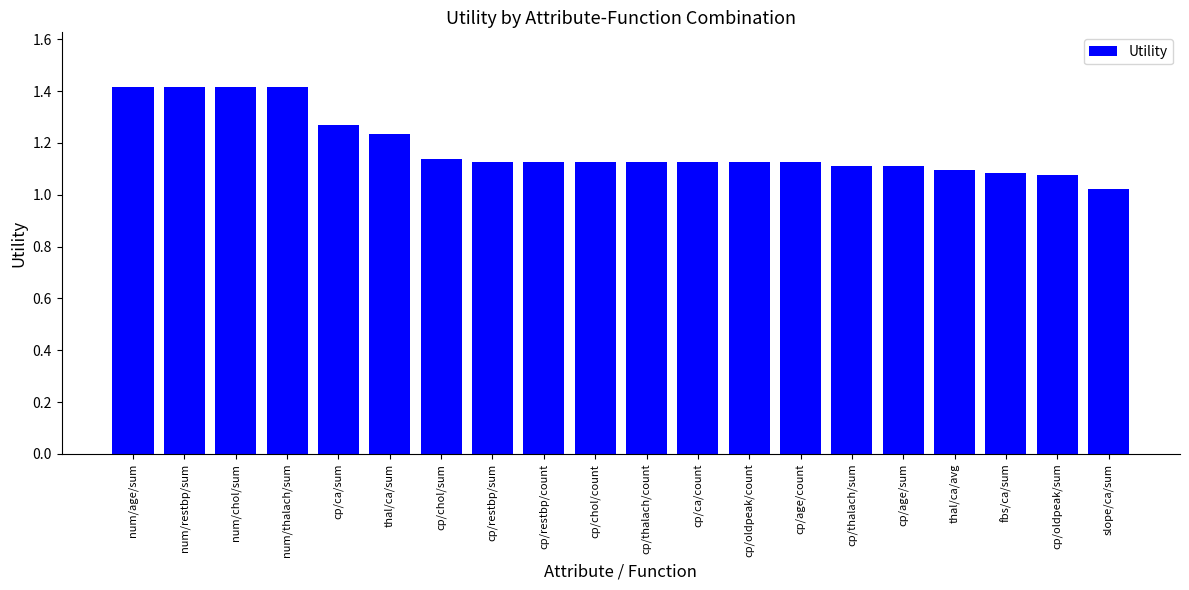

What is the sum of the values at cp/oldpeak/sum and num/thalach/sum?

2.5